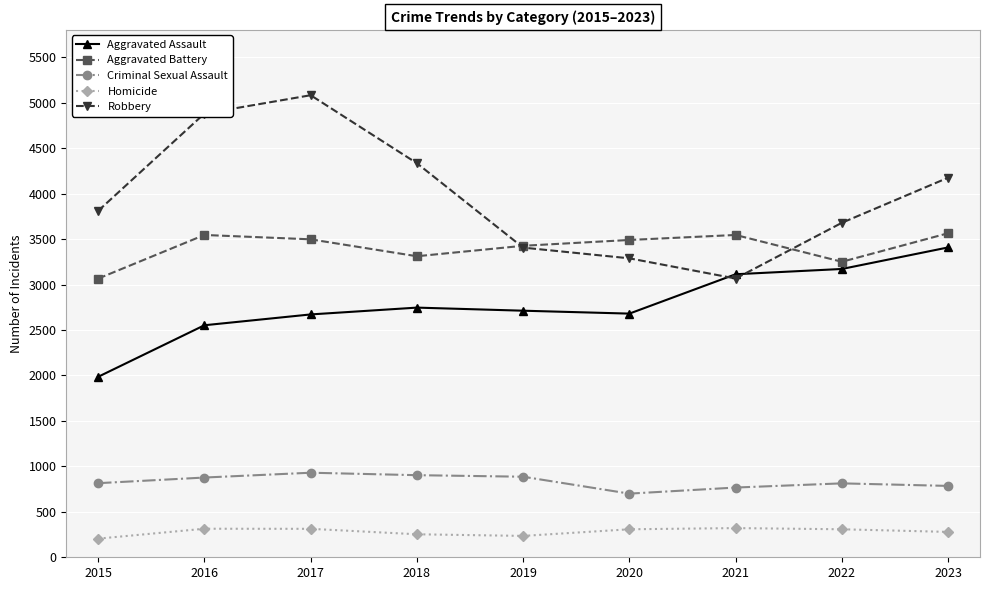

True or false: Homicide and Aggravated Battery cross at least once.

False